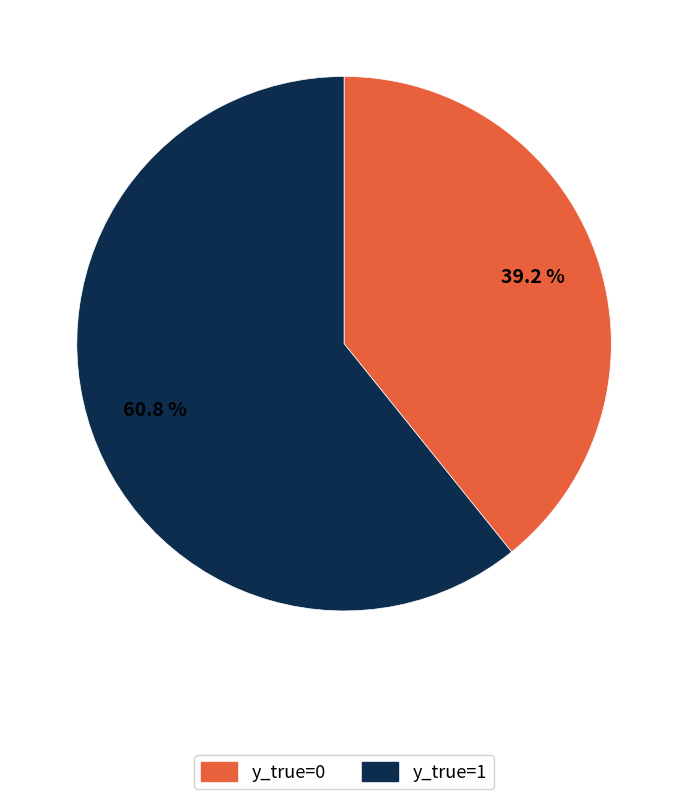

To the nearest percent, what portion does y_true=0 represent?

39%